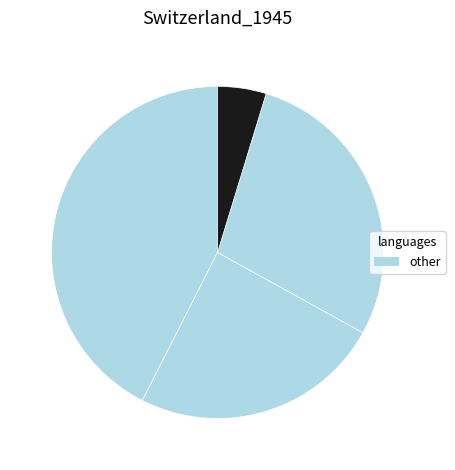

Count the number of slices in the pie.

4